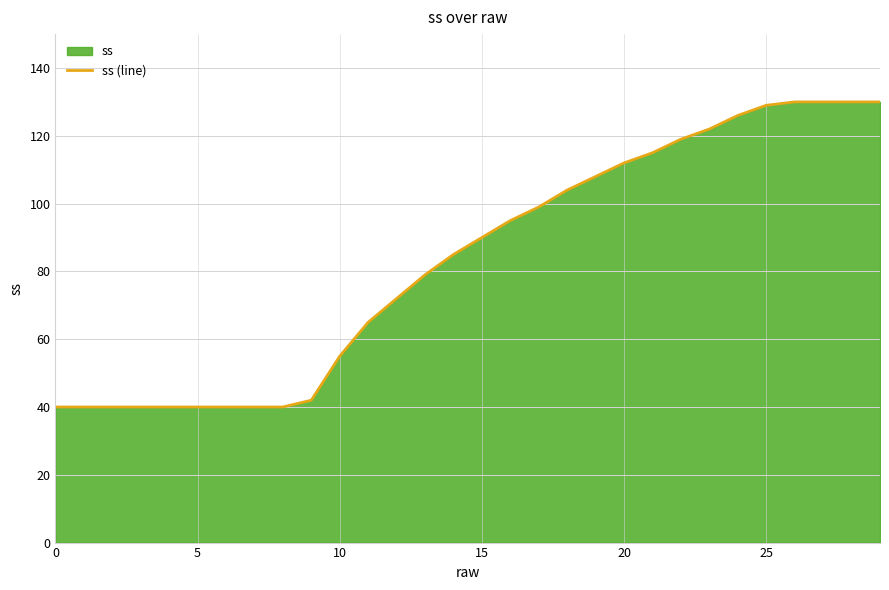

Which category has the highest value across all series?

26